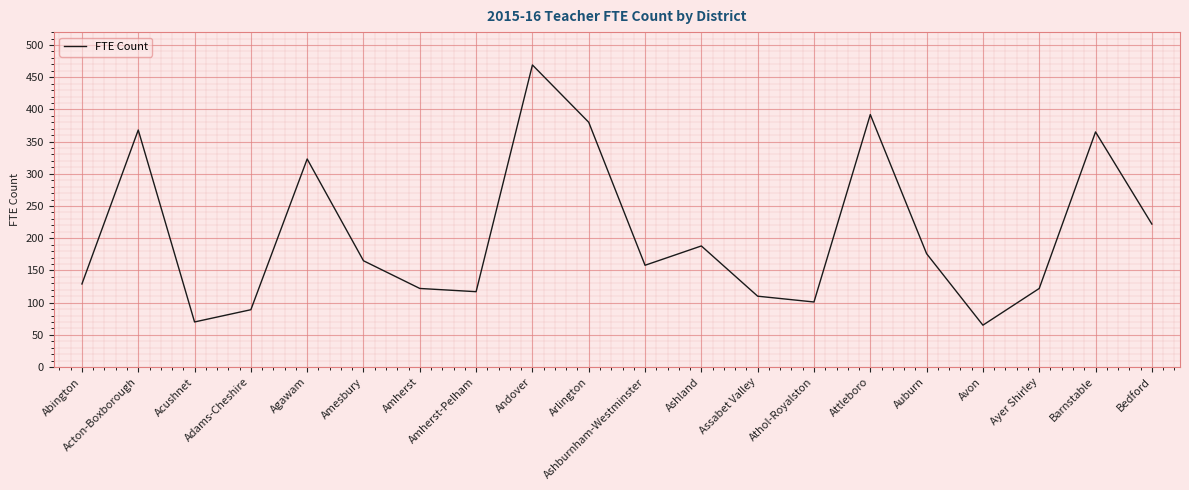

The value at Attleboro is 392. True or false?

True